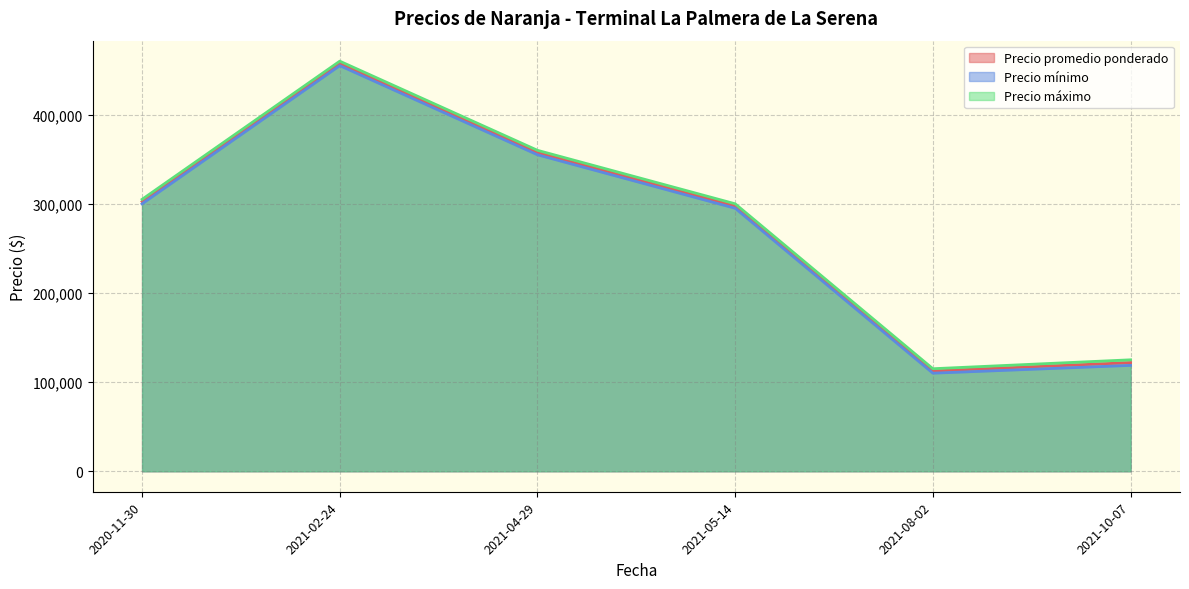

The Precio mínimo series shows 70131 at 2020-11-30. True or false?

False